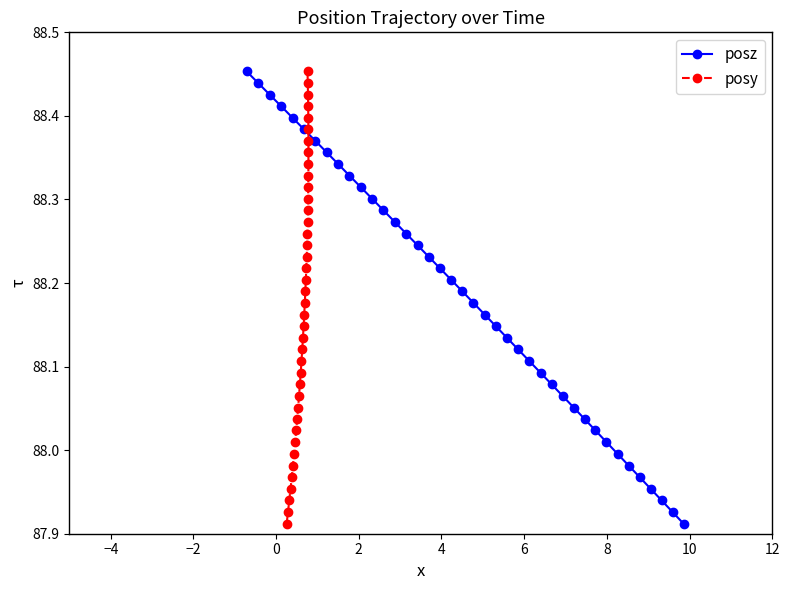

At how many categories does at least one series exceed 88?

33